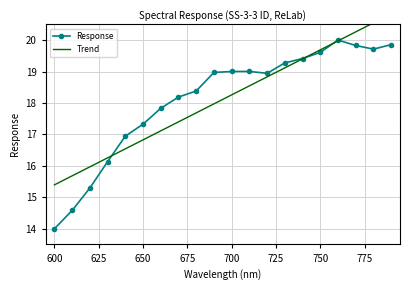

The value of Response at 700 is 5.1. True or false?

False